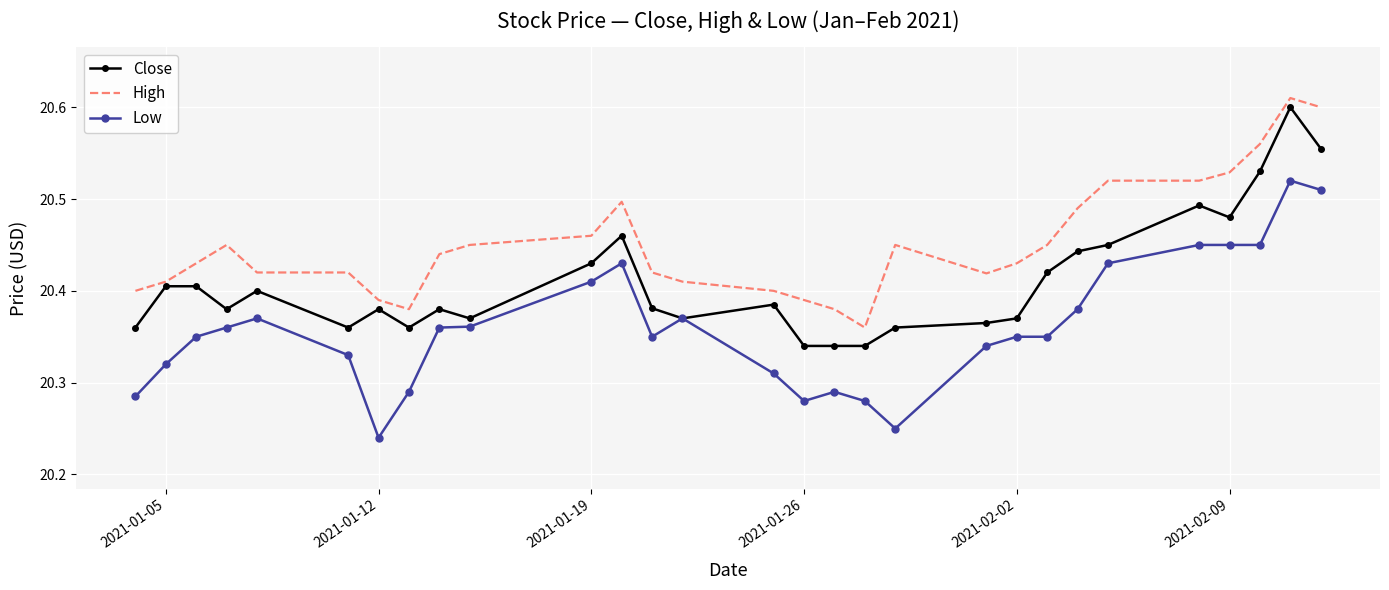

Which series has the widest spread of values?

Low